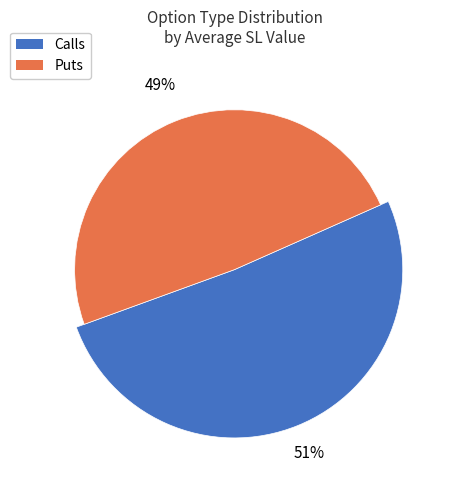

The C slice represents 44% of the pie. True or false?

False